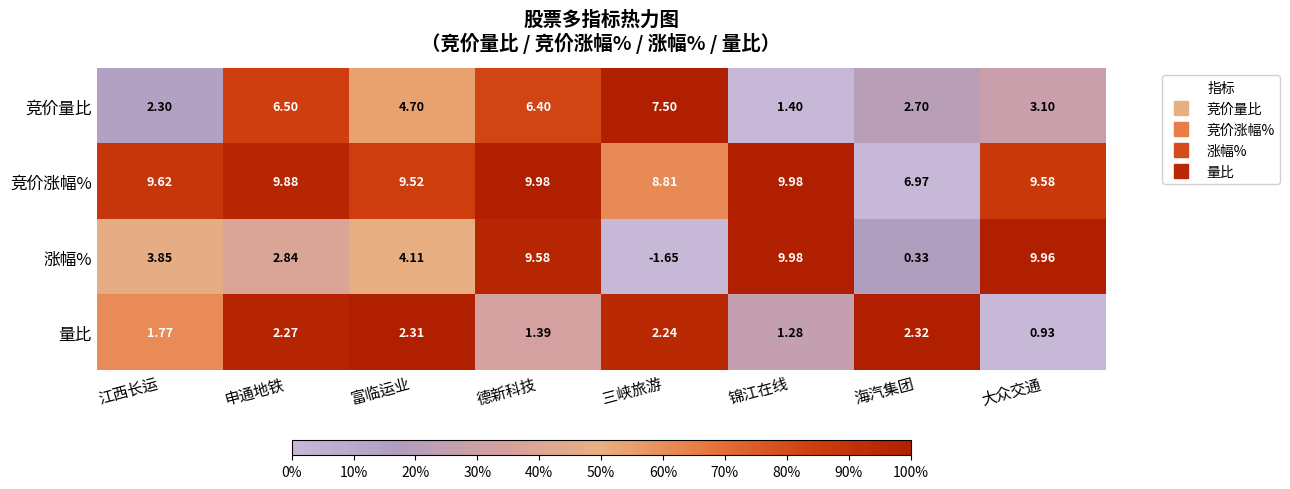

Which series has the largest total across all categories?

竞价涨幅%